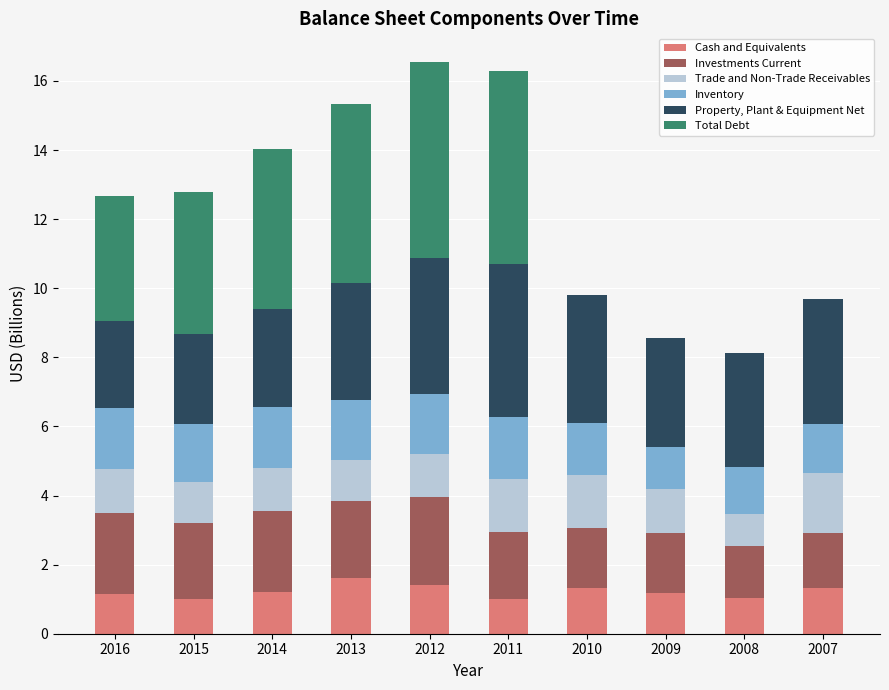

What are all the series names shown in the legend?

Cash and Equivalents, Investments Current, Trade and Non-Trade Receivables, Inventory, Property, Plant & Equipment Net, Total Debt